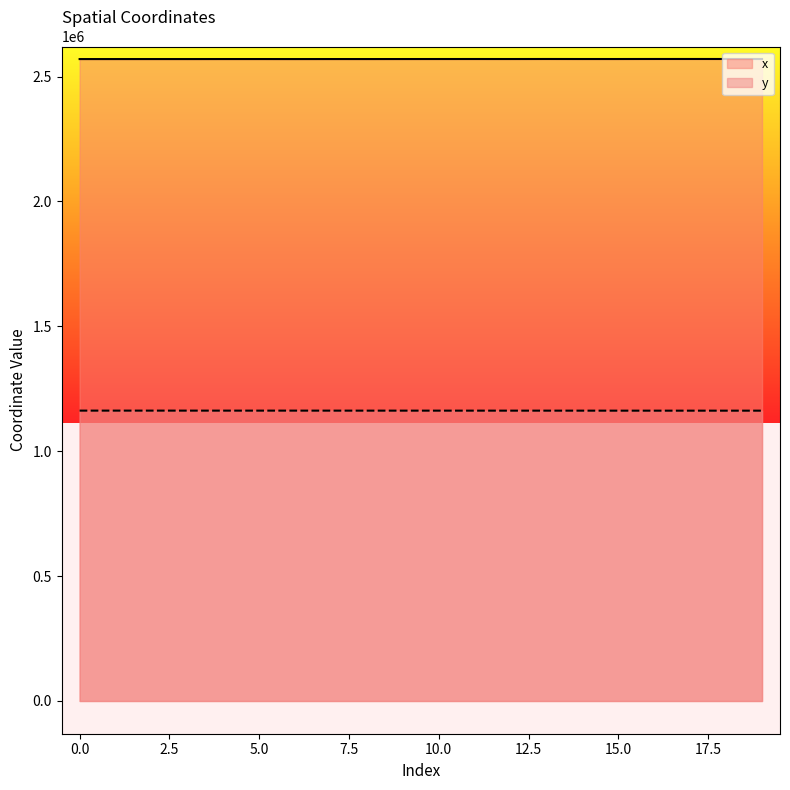

Which series changed the most between 8 and 10?

x